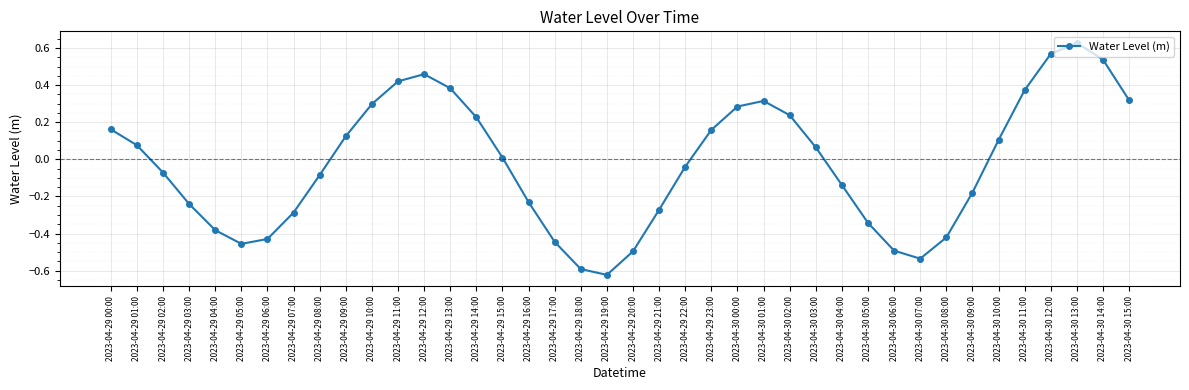

Which label corresponds to the smallest value in the chart?

2023-04-29 19:00